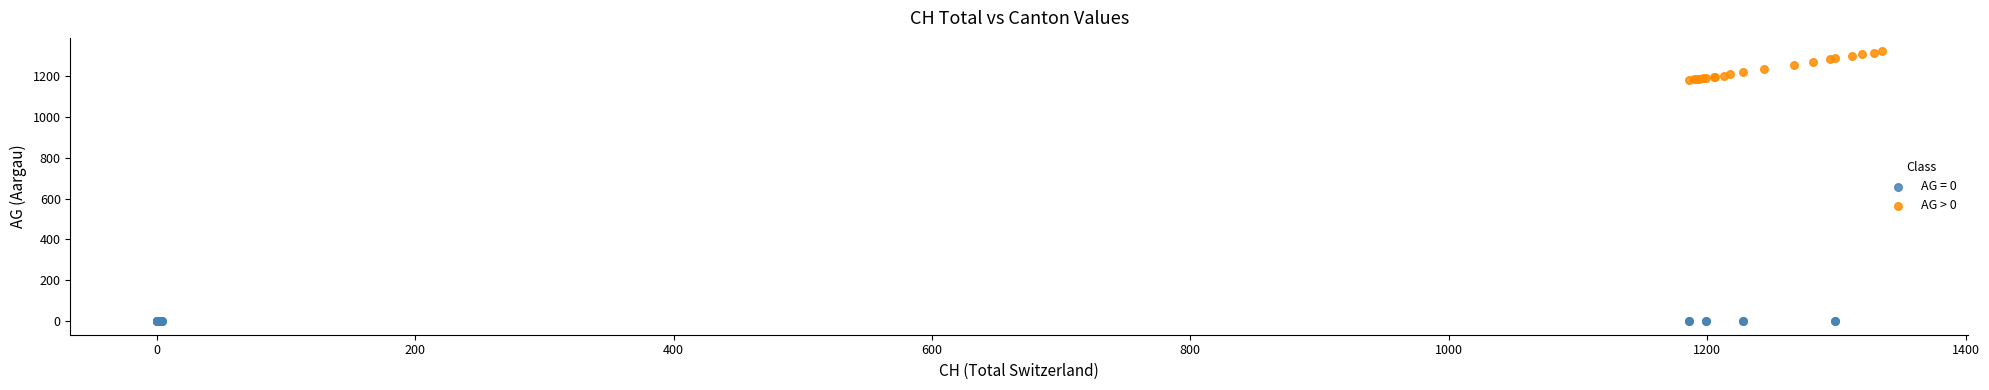

Which series reaches the maximum Y coordinate?

AG > 0